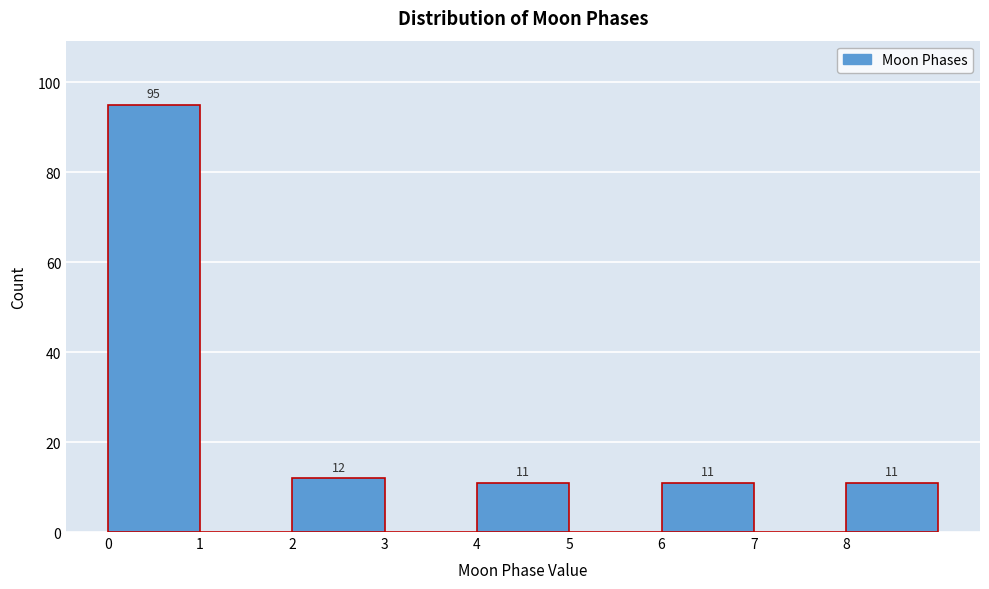

Which range on the x-axis has the tallest bar?

0 to 1